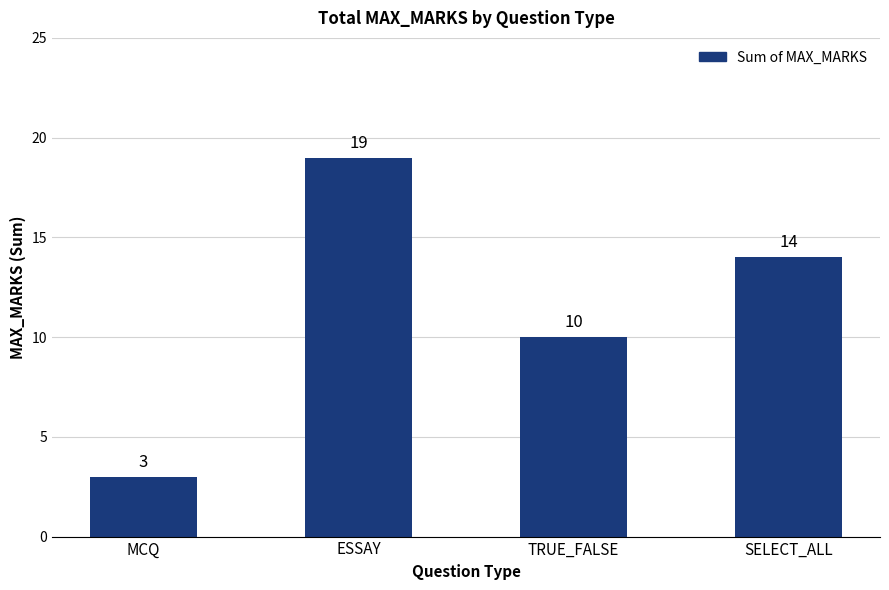

What is the sum of the values at MCQ and SELECT_ALL?

17